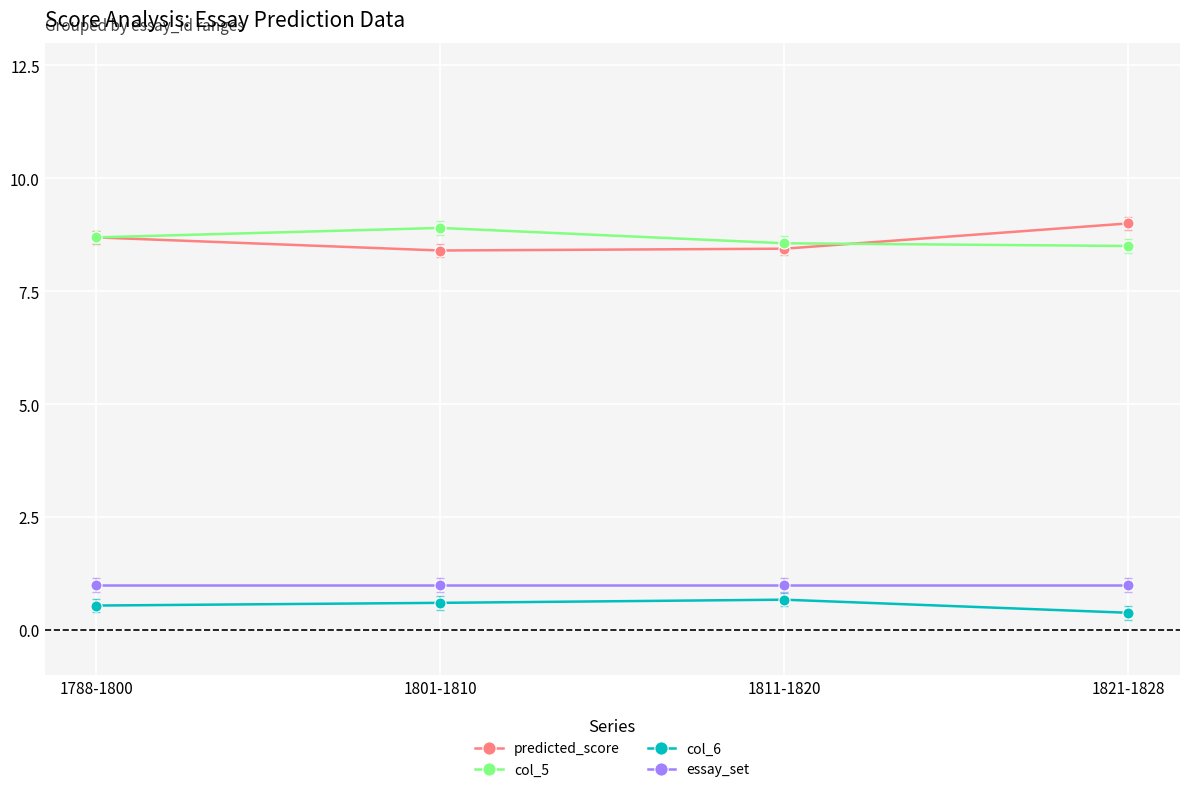

How many lines are shown in the chart?

4